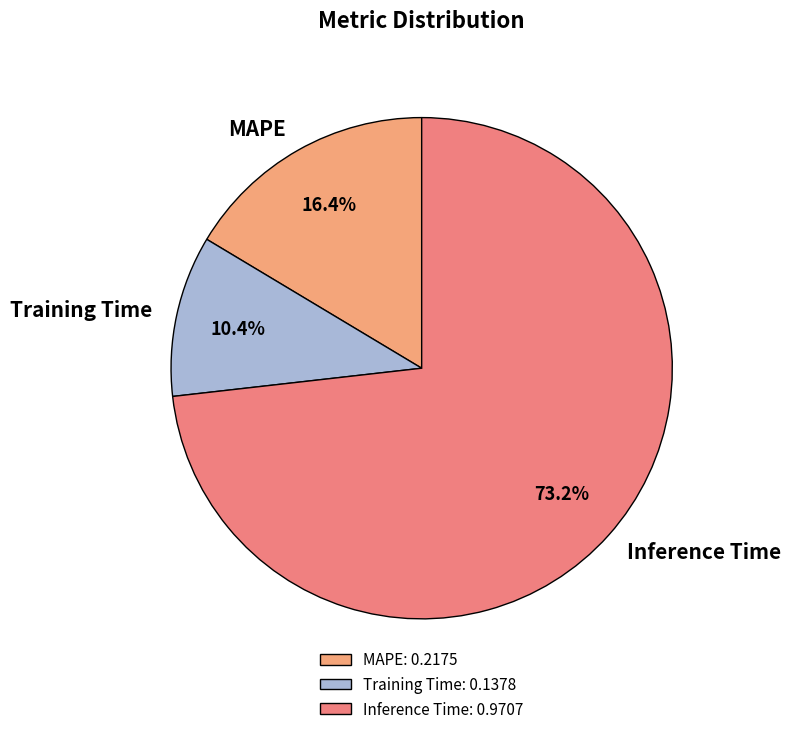

Which has a higher value, Training Time or Inference Time?

Inference Time